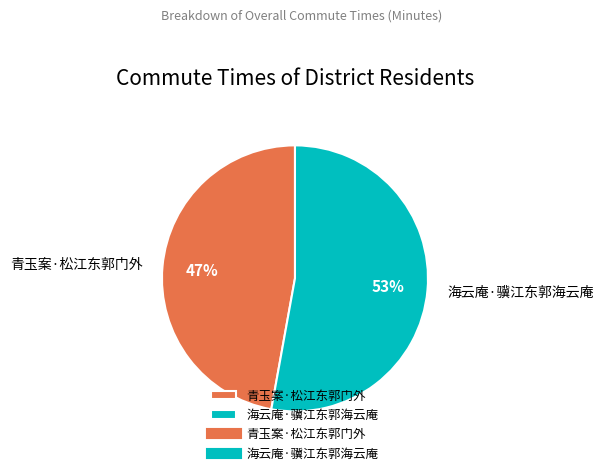

Is it true that 海云庵·骥江东郭海云庵 is 67% of the pie?

False